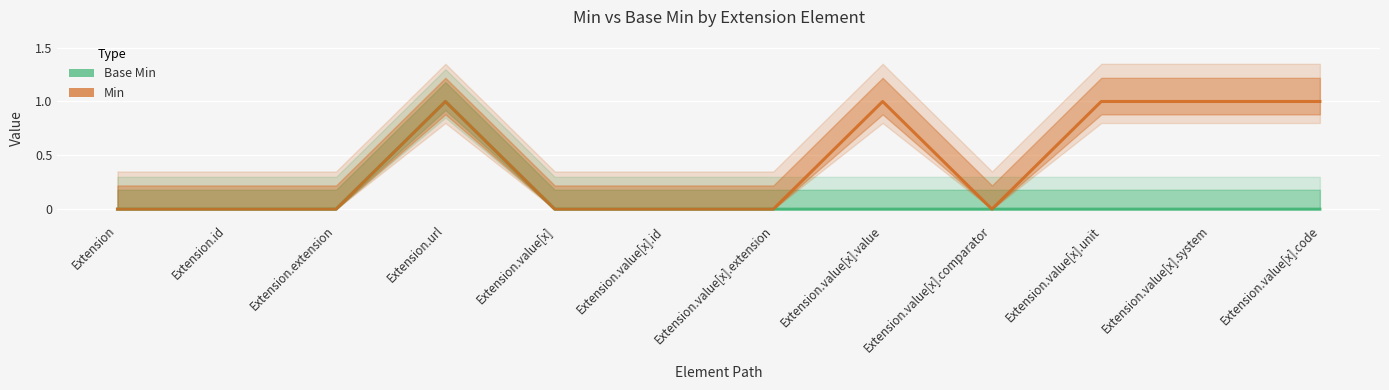

How many distinct data groups are displayed?

2